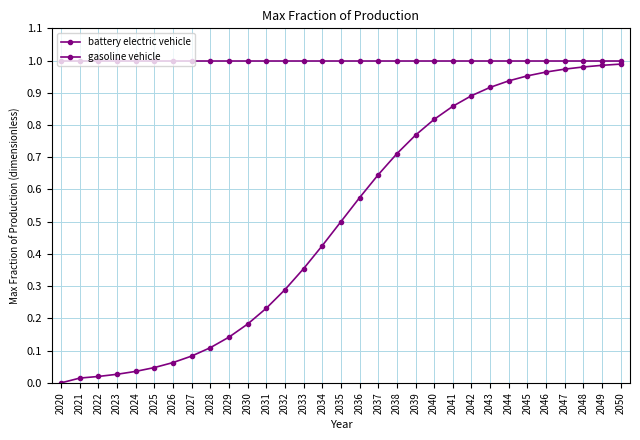

At 2045, list the series in order from largest to smallest.

gasoline vehicle, battery electric vehicle